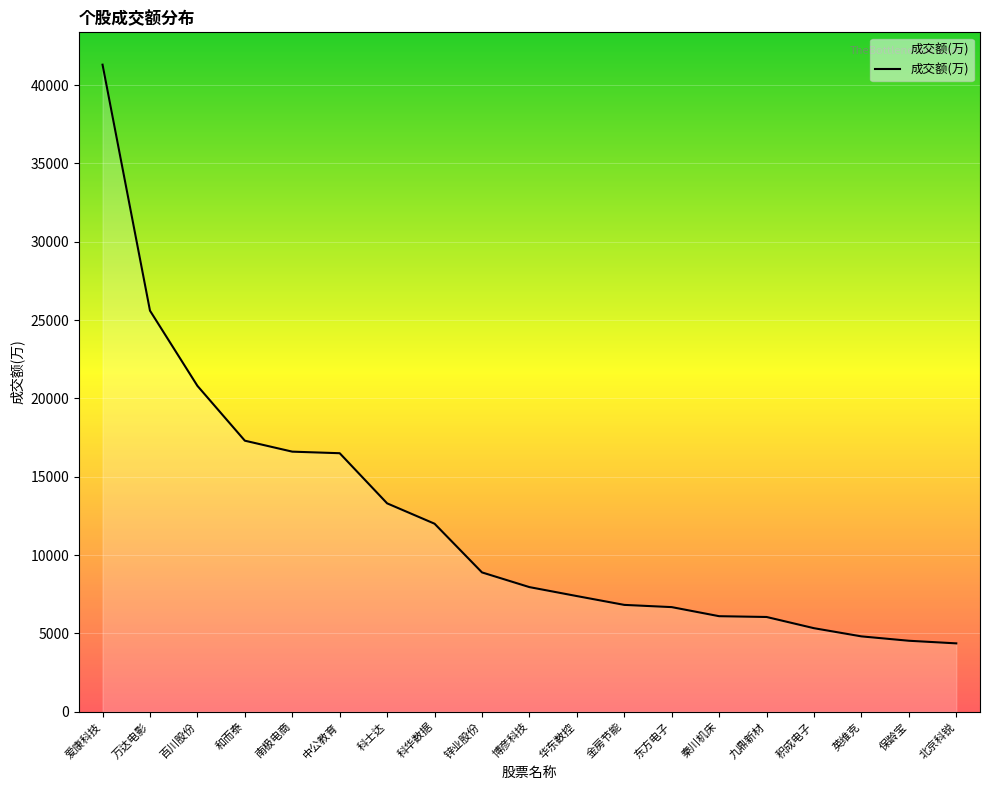

What is the sum of the values at 科华数据 and 锌业股份?

20891.7